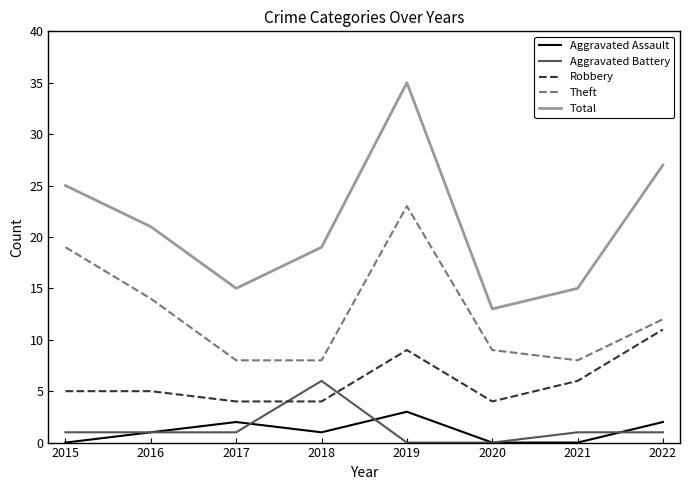

What is the maximum value shown in the chart?

35